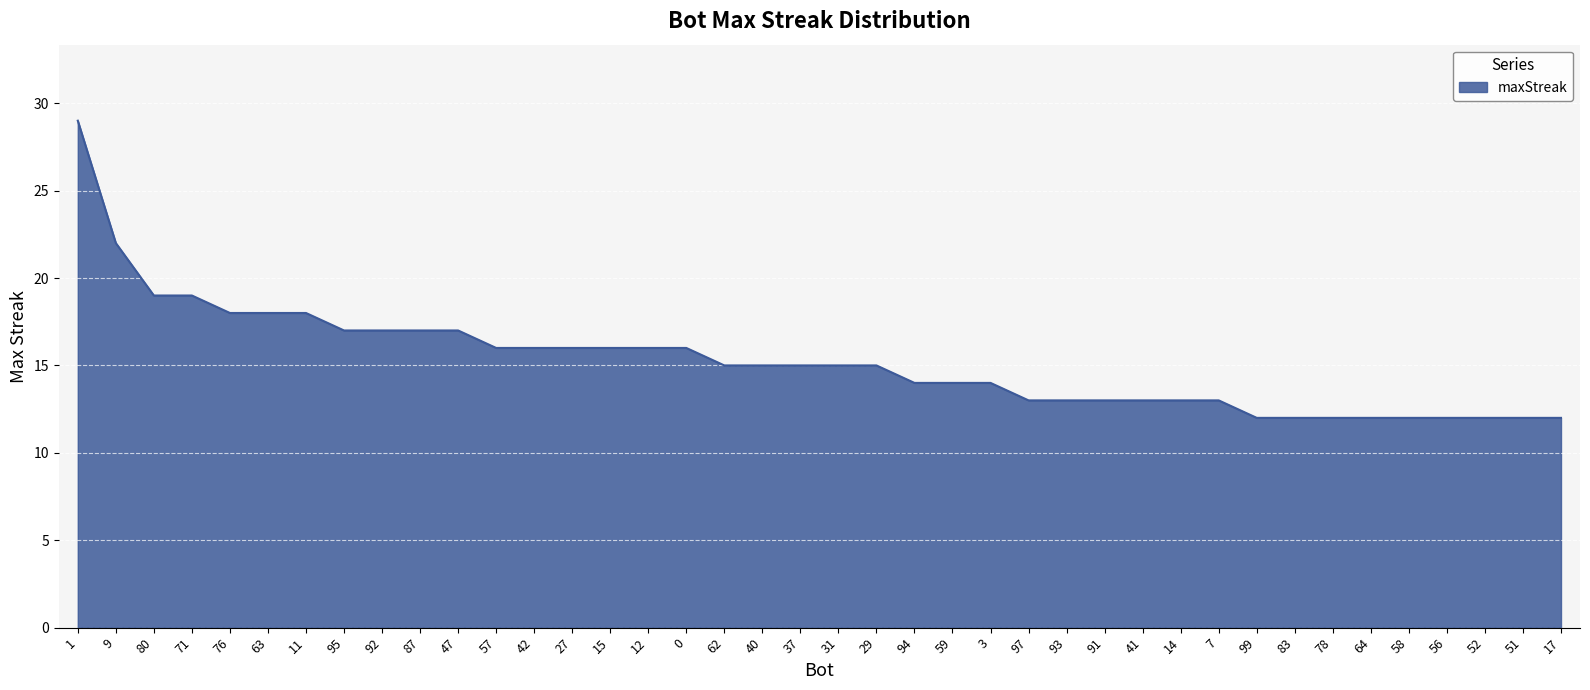

What is the change in value from 42 to 7?

-3